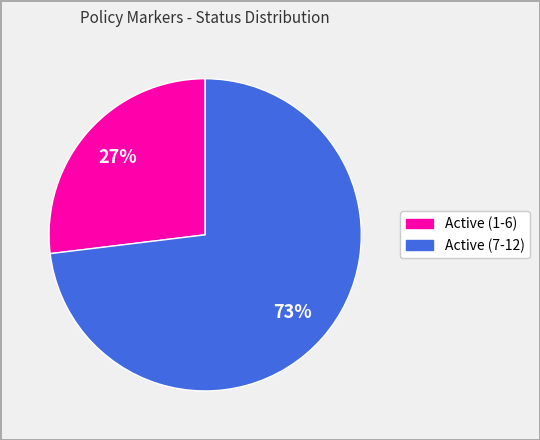

How many segments does this pie chart have?

2